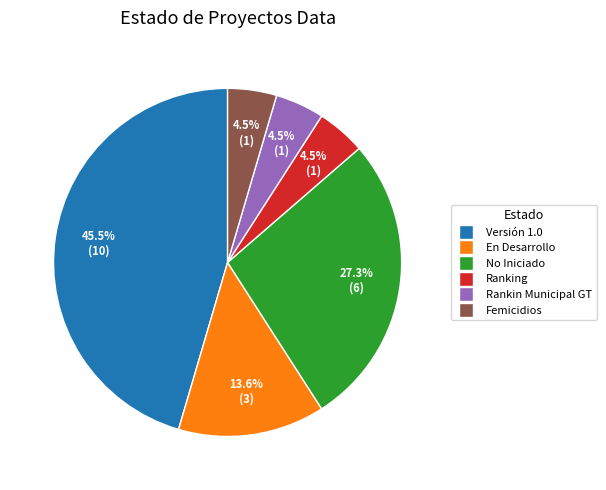

Is Femicidios the majority of the pie?

No